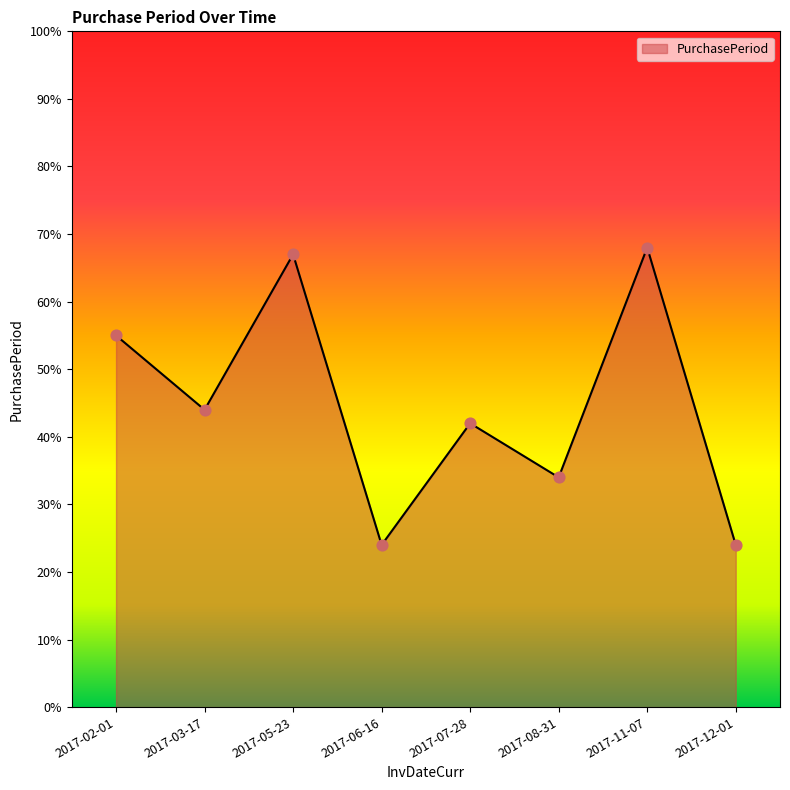

What is the change in value from 2017-05-23 to 2017-08-31?

-33